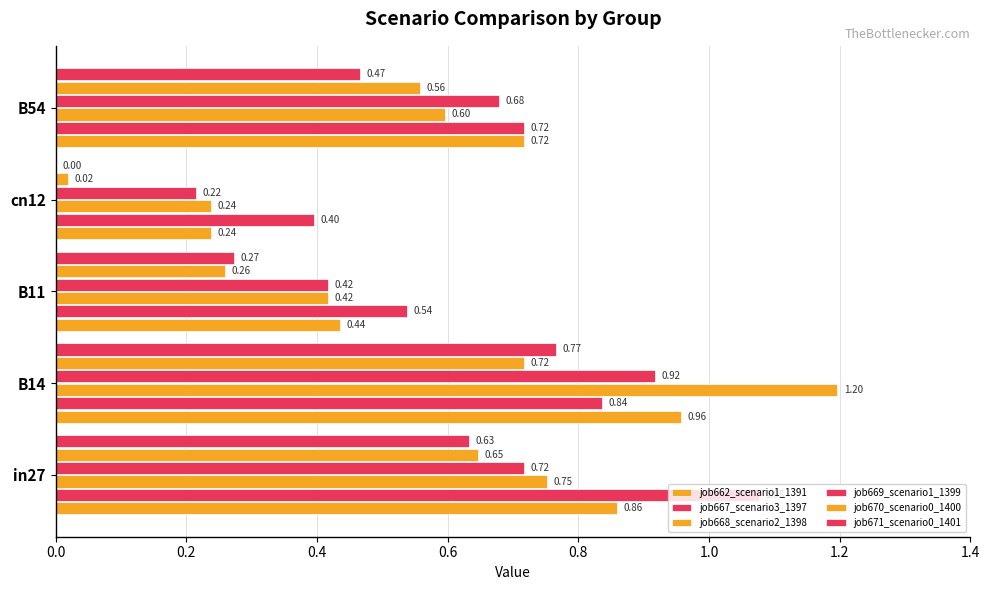

Which series has the largest total across all categories?

job667_scenario3_1397